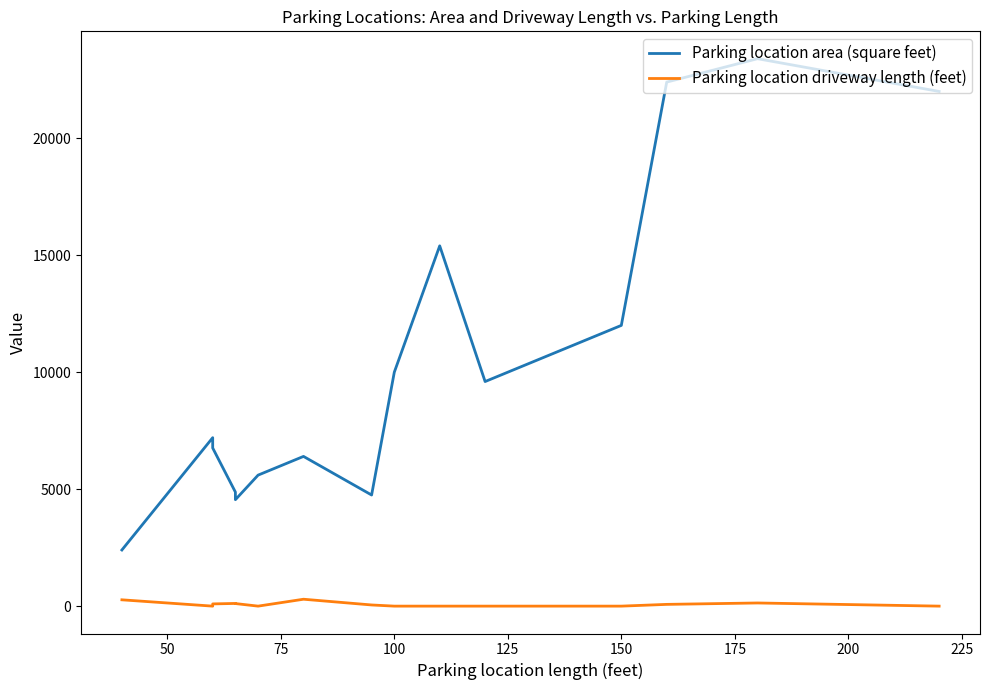

At how many categories does at least one series exceed 4291?

14